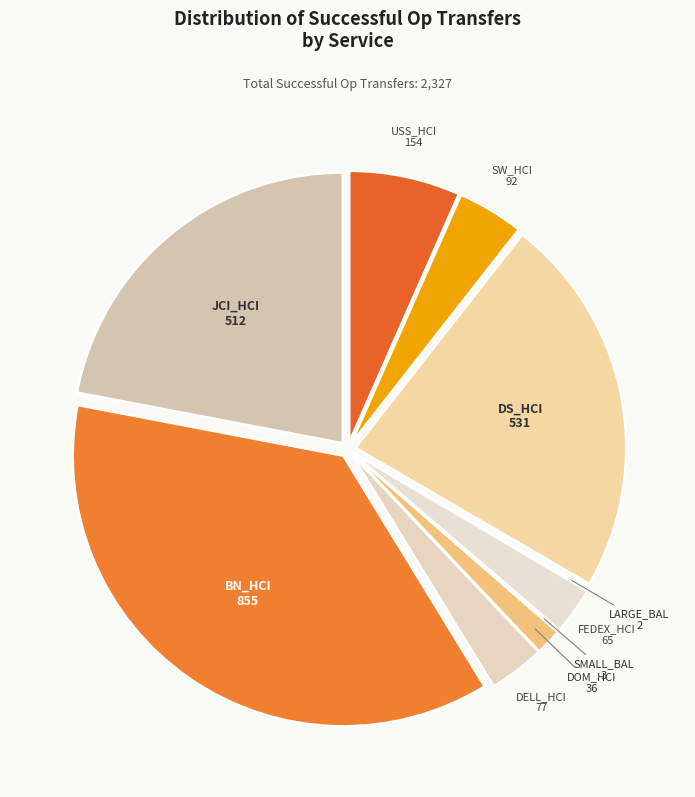

Which category has the smallest portion of the pie?

LARGE_BAL